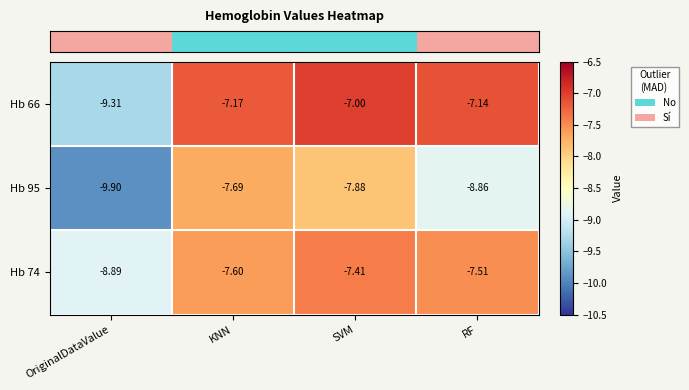

At which category is the sum across all series the highest?

SVM